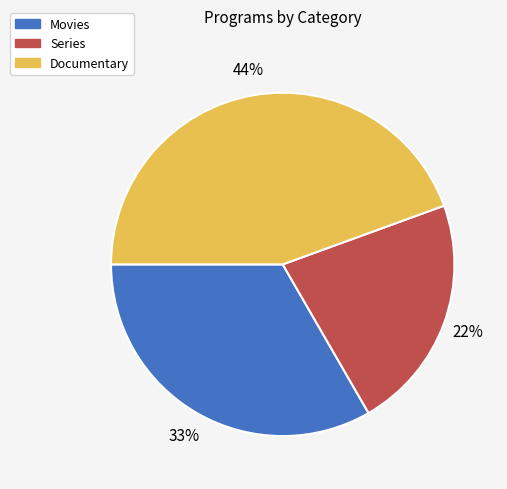

Count the number of slices in the pie.

3